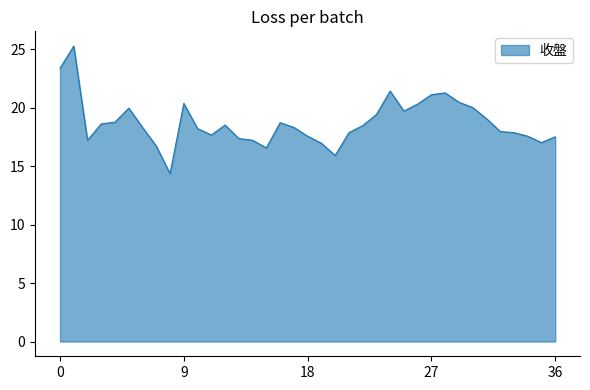

What is the difference between the maximum and minimum values?

10.9